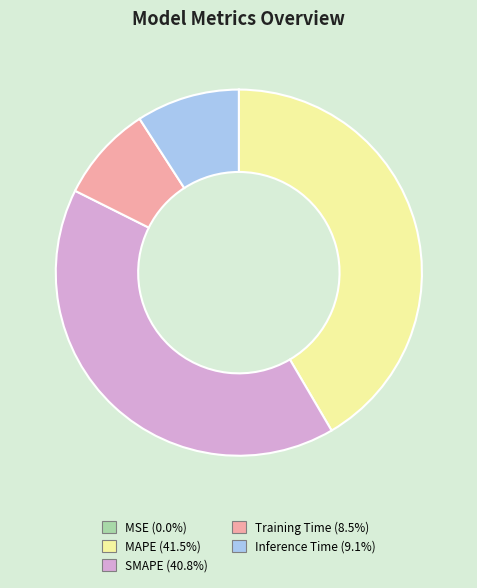

Is Inference Time the majority of the pie?

No